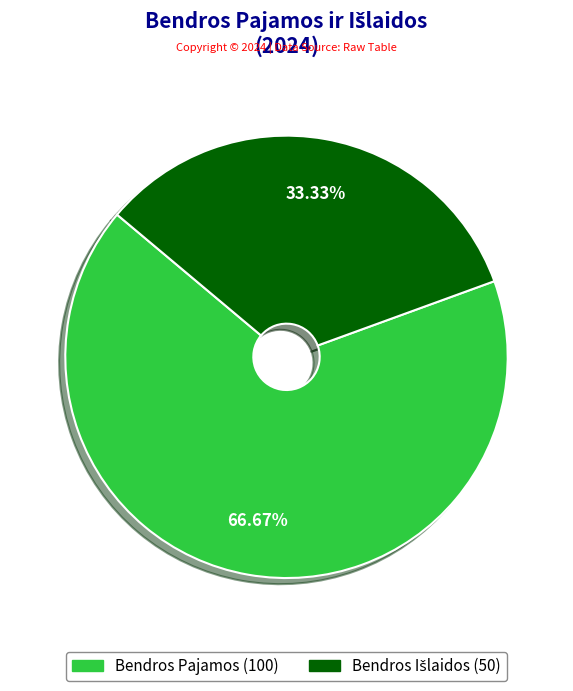

Does Bendros Pajamos represent more than half of the total?

Yes